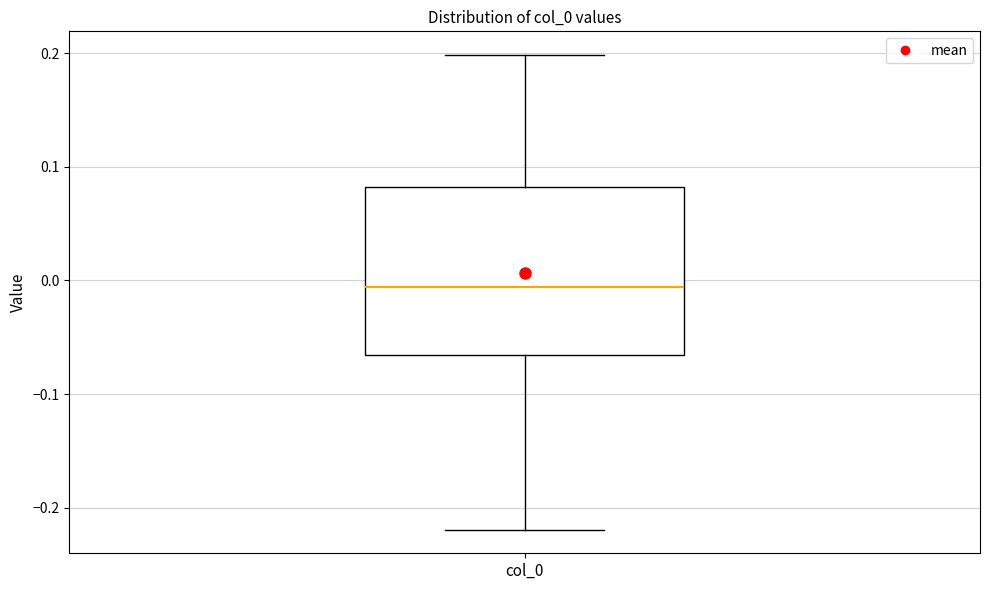

Read this box plot against the y-axis: the position of the median line, the range covered by the box, and the ends of both whiskers. The values are not printed on the chart, so give them approximately, as read against the axis.

median -0.01, box -0.07 to 0.08, whiskers -0.22 to 0.20